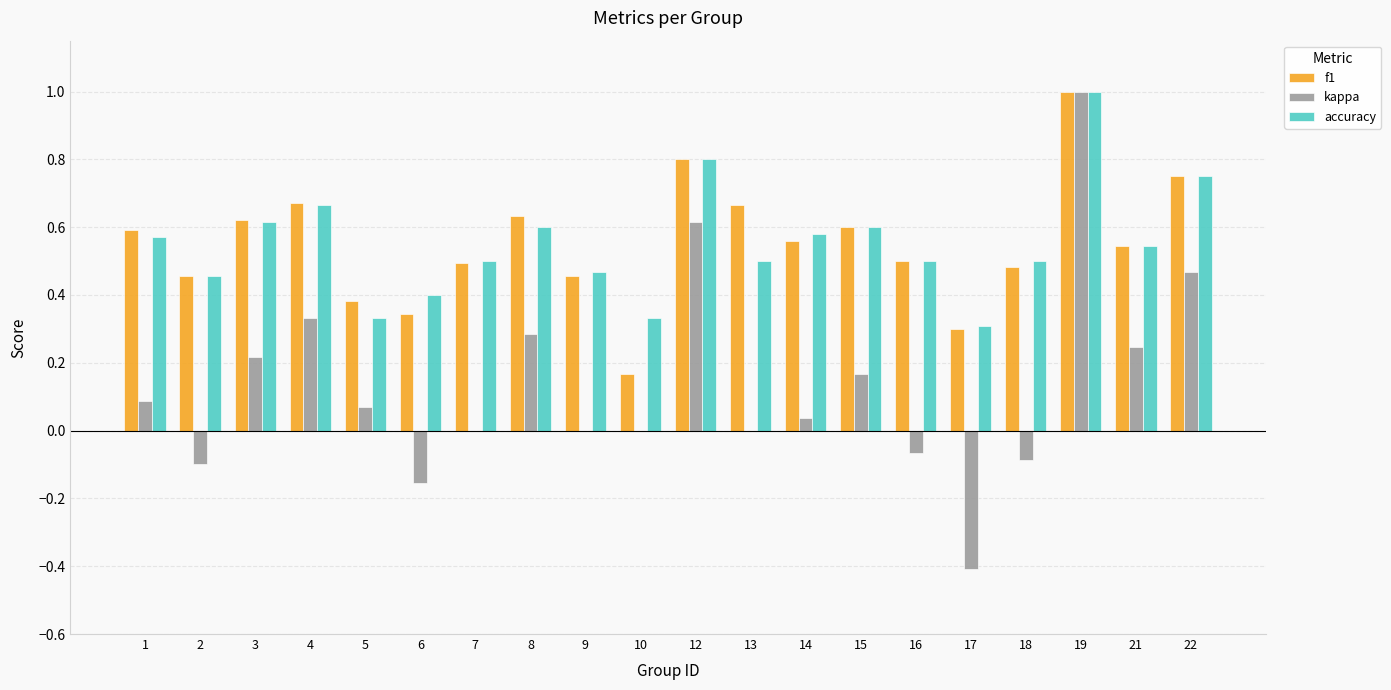

At which category does the chart reach its peak across all series?

19